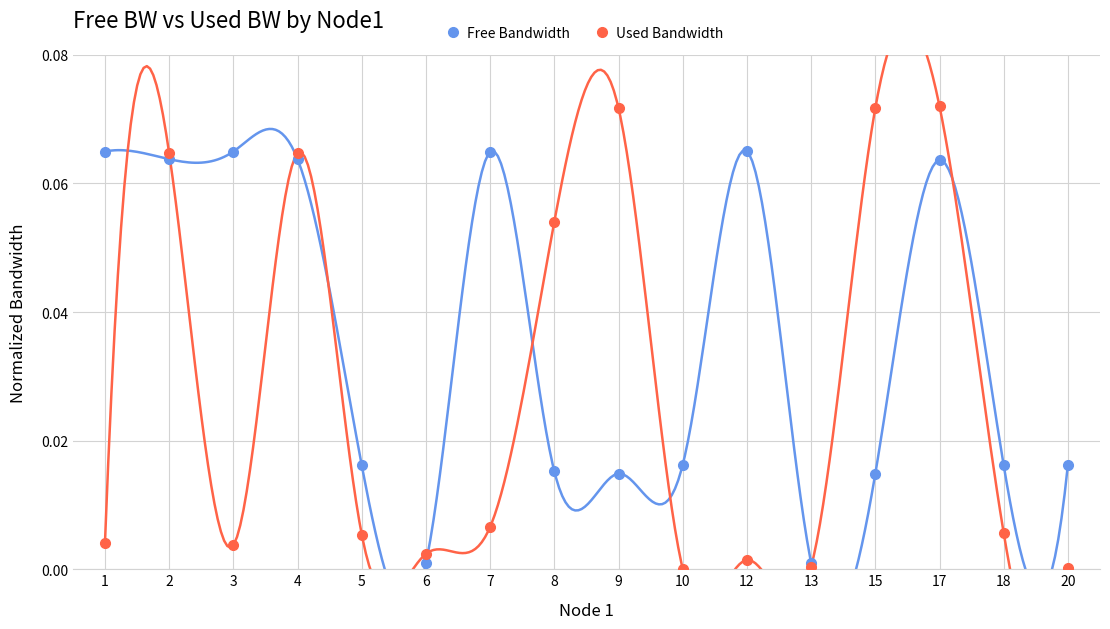

What is the value of the Free Bandwidth point at the 4th from the left?

0.1